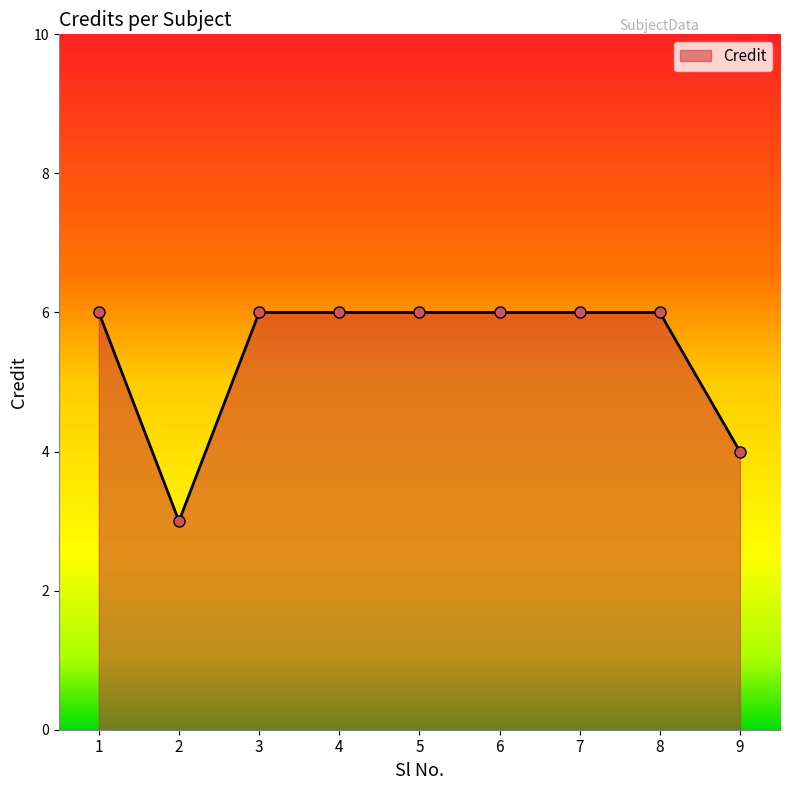

What is the smallest value displayed?

3